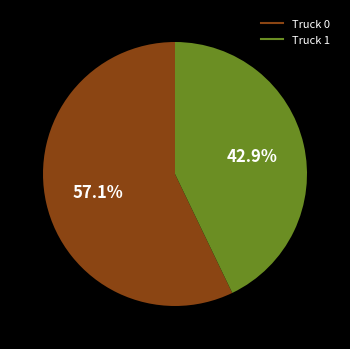

Is there a majority slice in this chart?

Yes